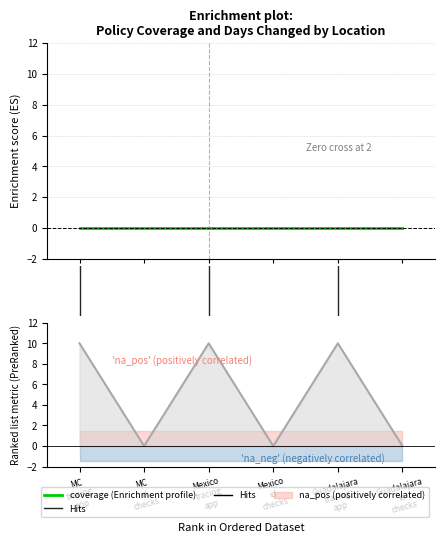

Rank the categories by value from highest to lowest.

MC tracing app, Mexico tracing app, Guadalajara tracing app, MC id checks, Mexico id checks, Guadalajara id checks